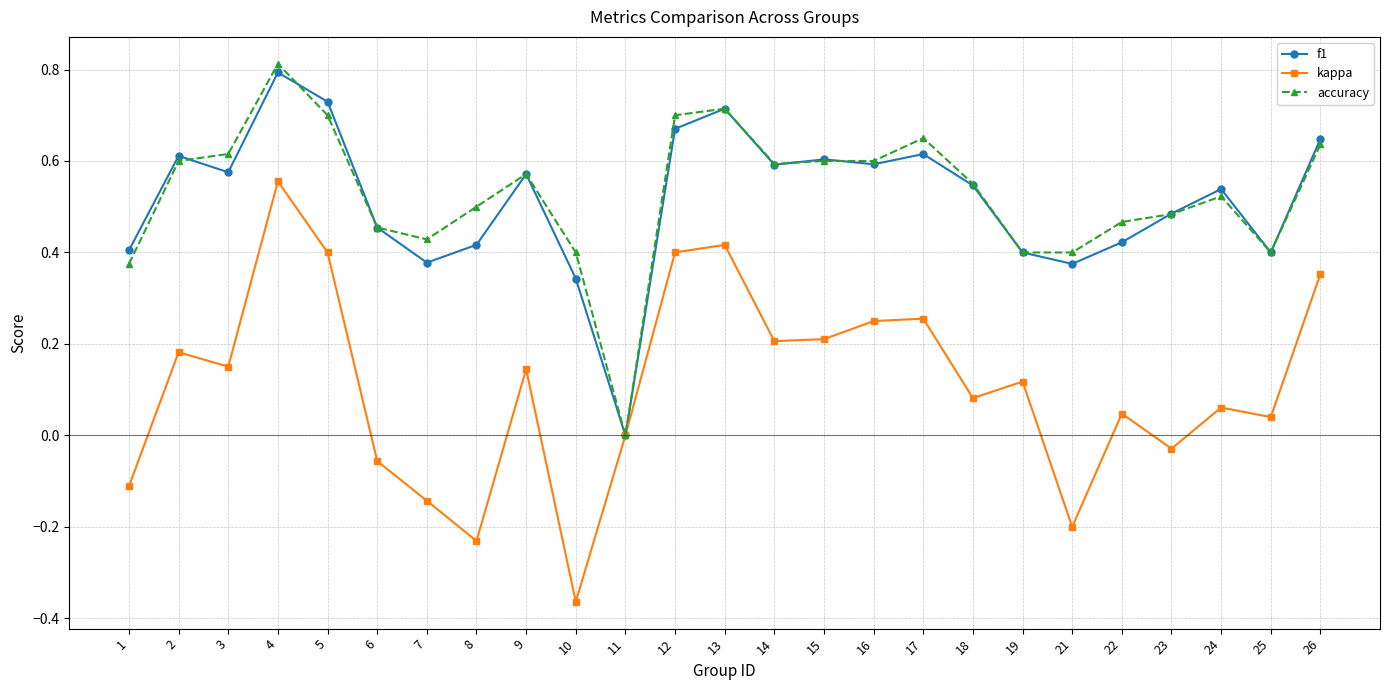

At which category does kappa reach its first local peak?

2